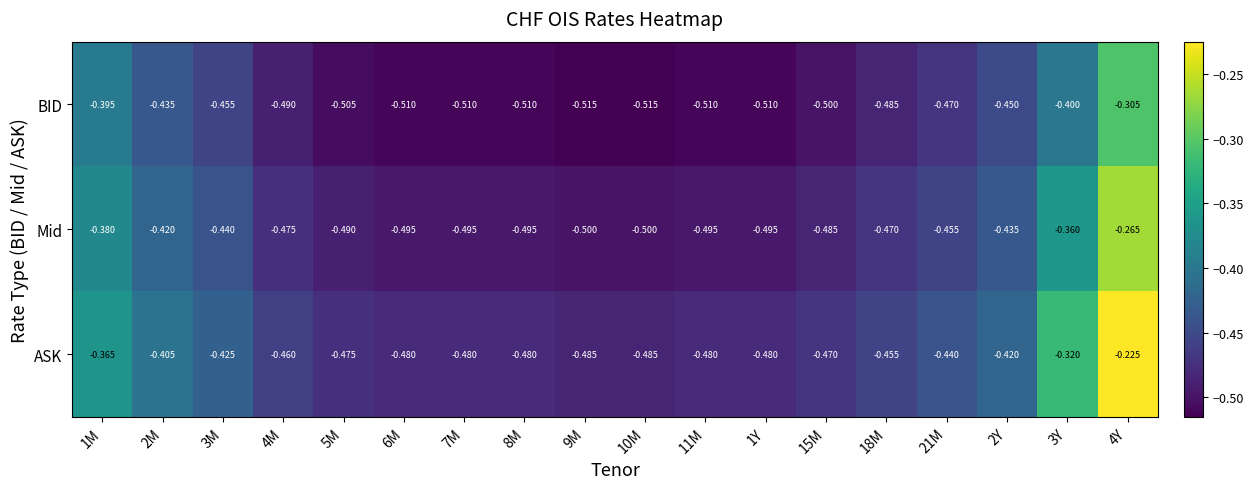

Which series has the widest spread of values?

ASK